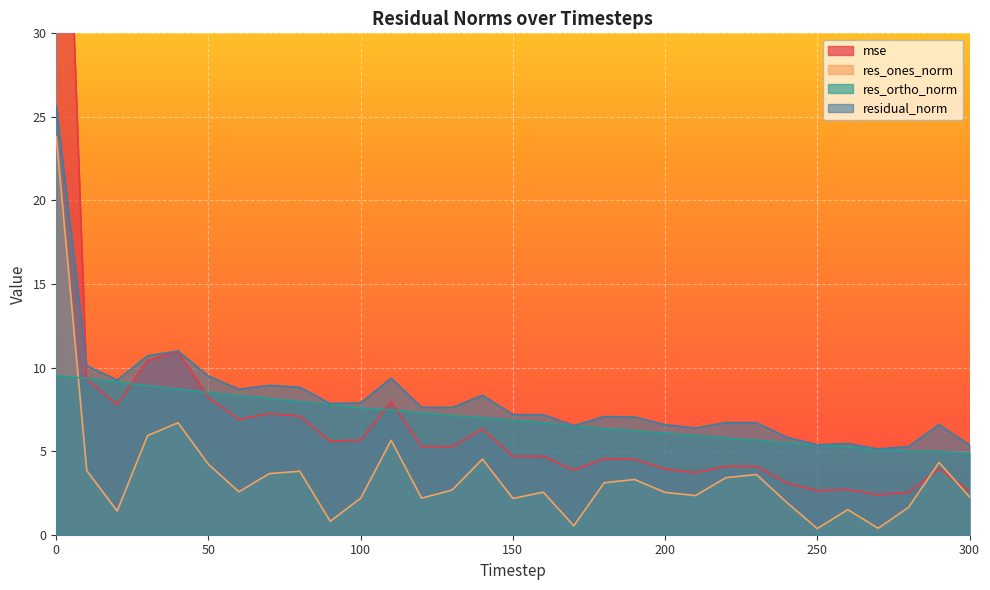

What is the difference between the maximum and minimum values in the res_ones_norm series?

23.4